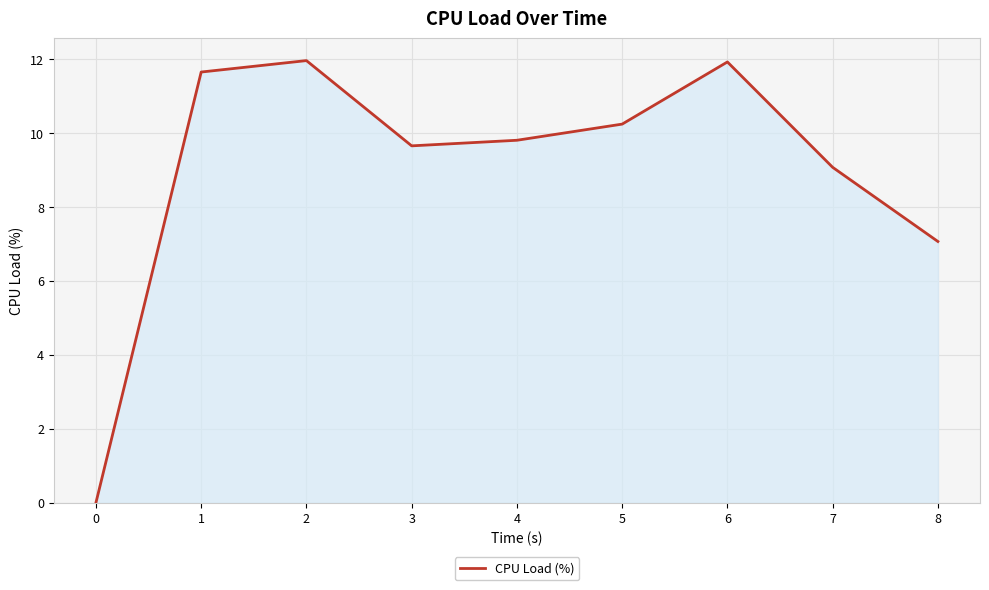

True or false: the data shows 0.0 at 0.

True